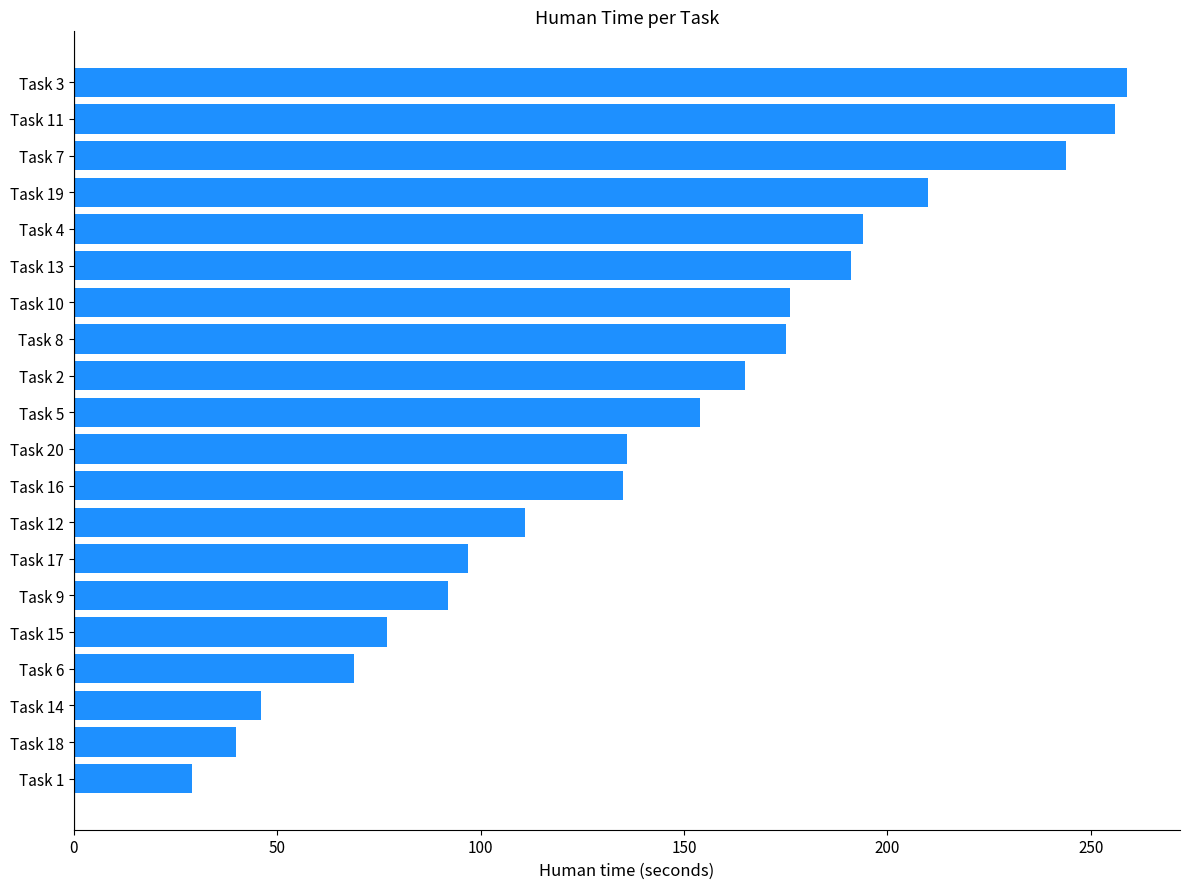

Approximately how many times larger is the value at Task 6 compared to Task 7?

0.3